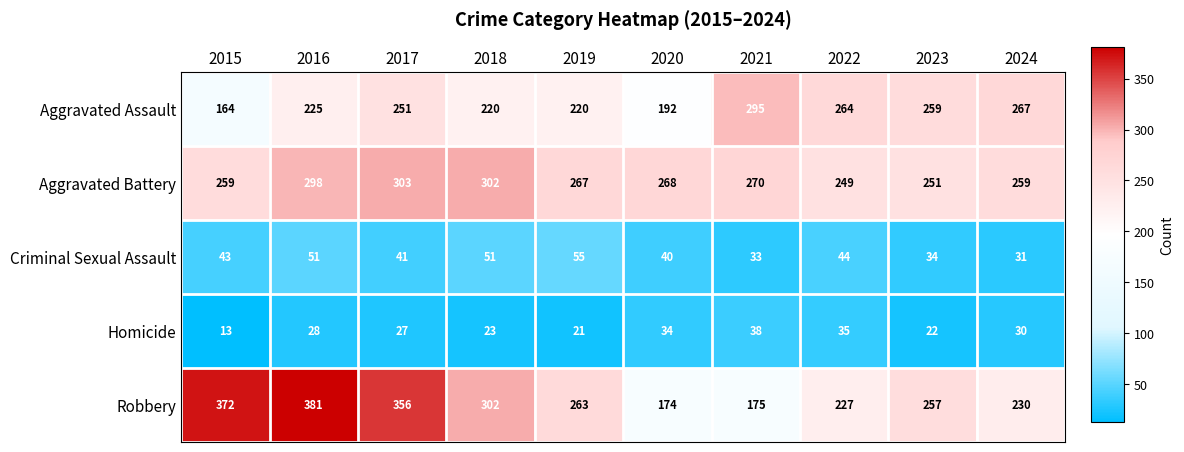

Is the value of Robbery at 2019 greater than the value of Aggravated Battery at 2018?

No